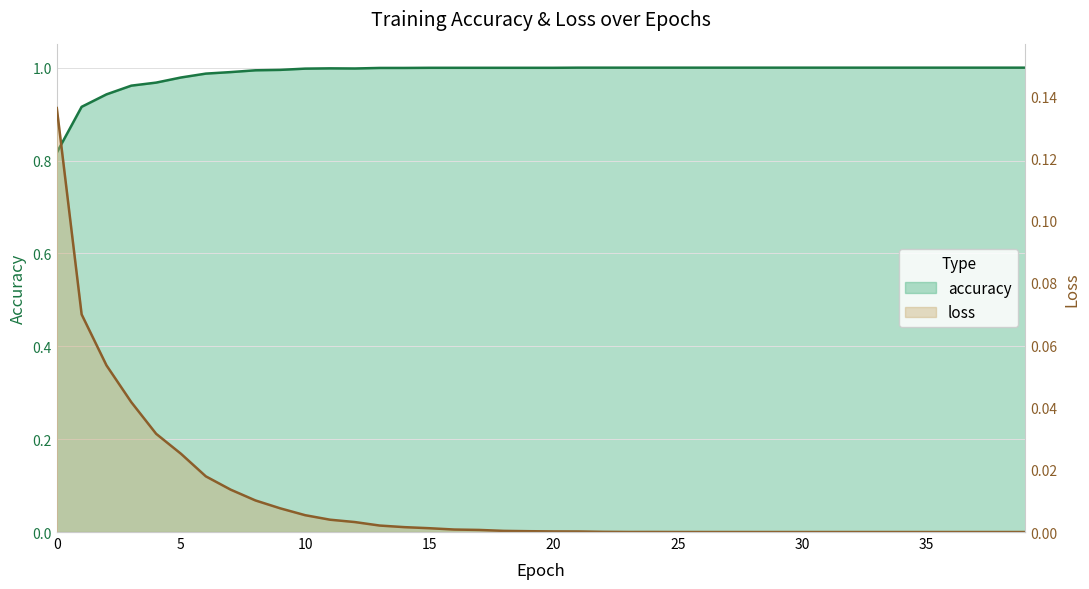

Which series has the largest range (max minus min)?

accuracy